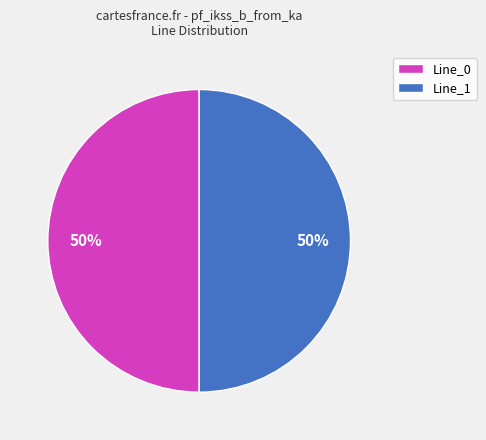

What percentage is the Line_0 slice, to the nearest percent?

50%